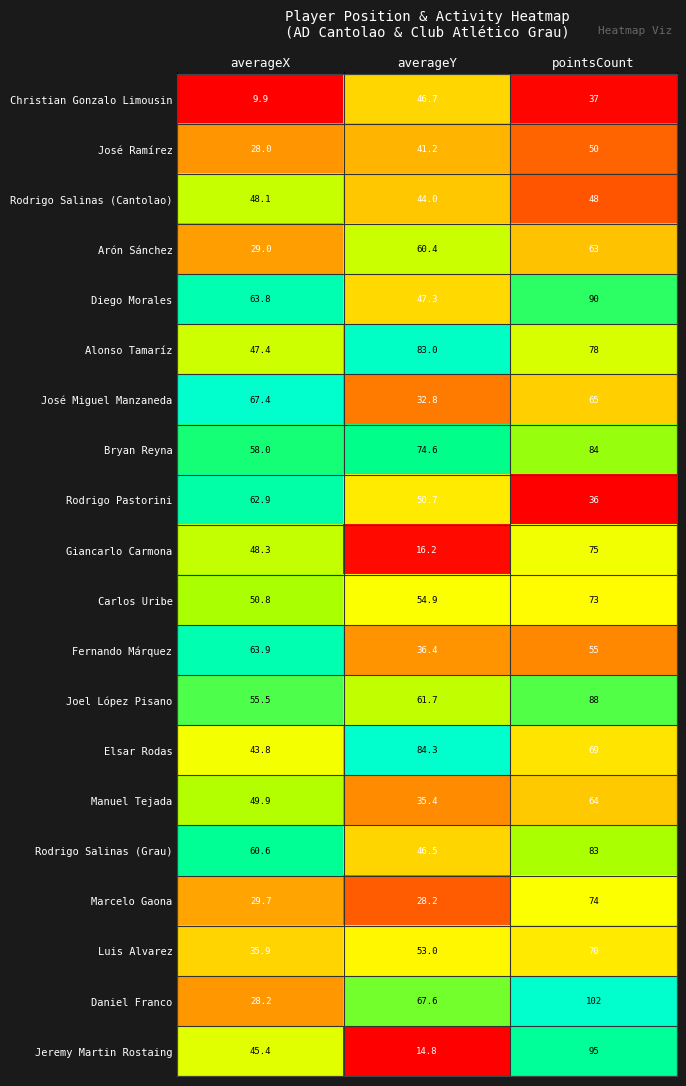

What is the maximum value shown in the chart?

102.0